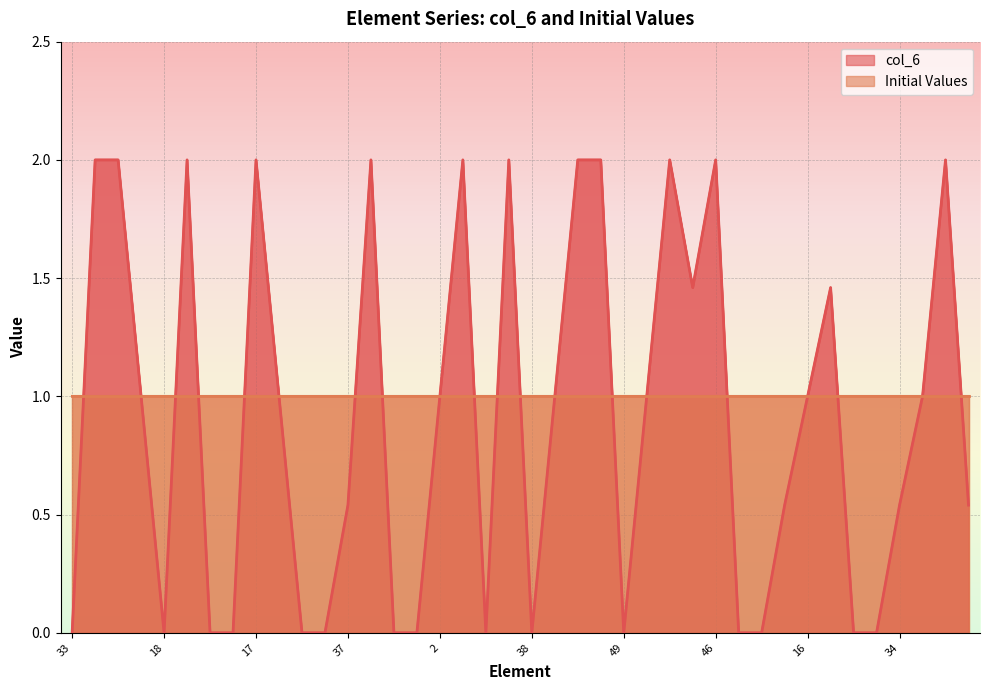

At which category does the data reach its first local valley?

18